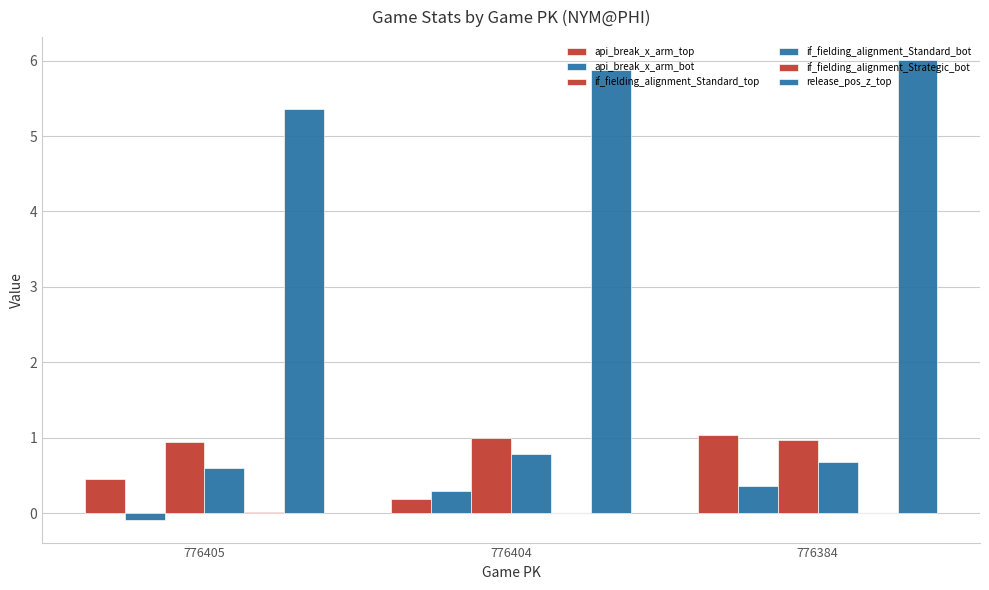

At which label does api_break_x_arm_bot first exceed 0?

776404